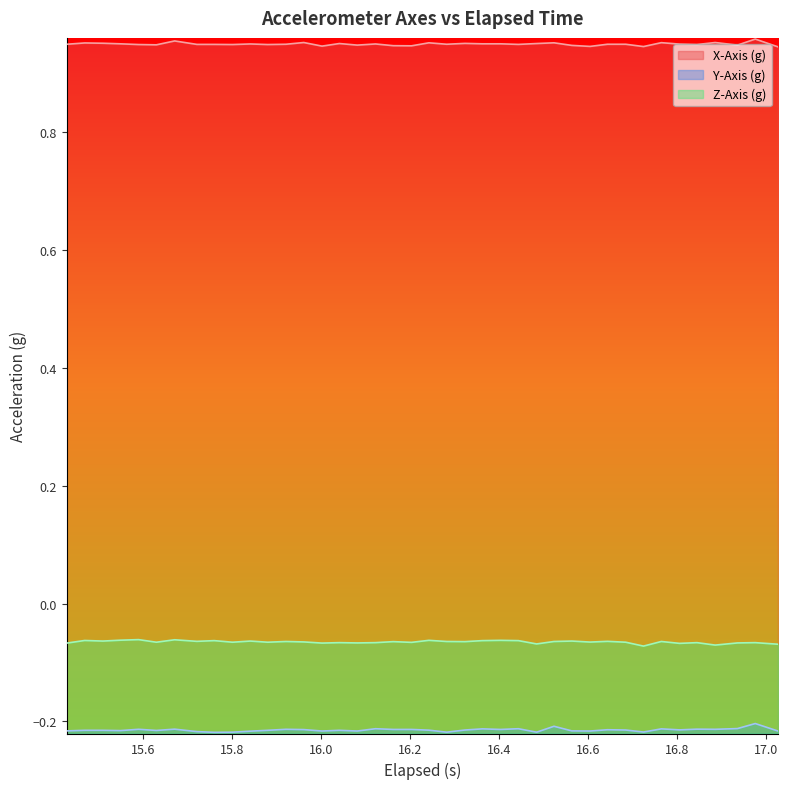

List the series in order of their peak value, lowest first.

Y-Axis (g), Z-Axis (g), X-Axis (g)